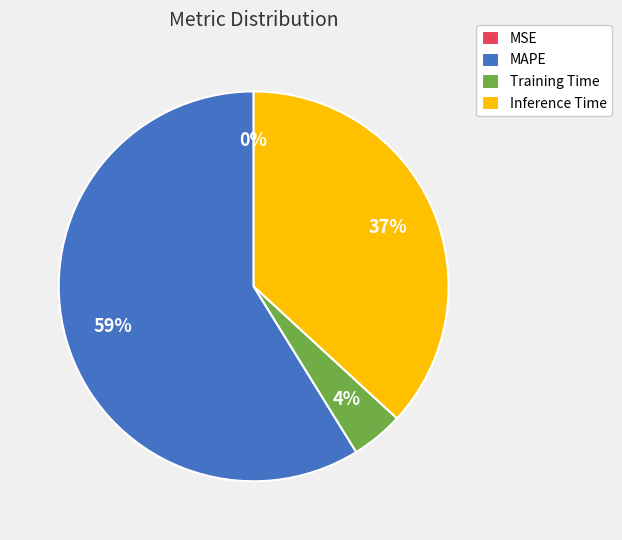

Is Training Time the majority of the pie?

No